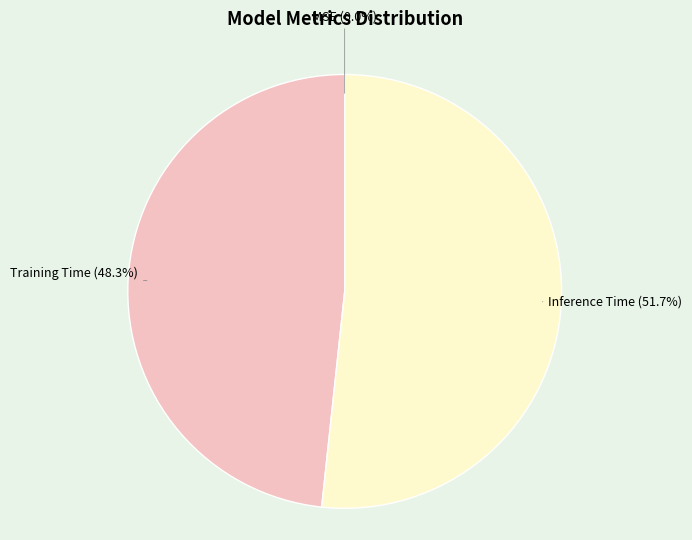

To the nearest percent, what is the difference between the largest and smallest slice percentages?

52%